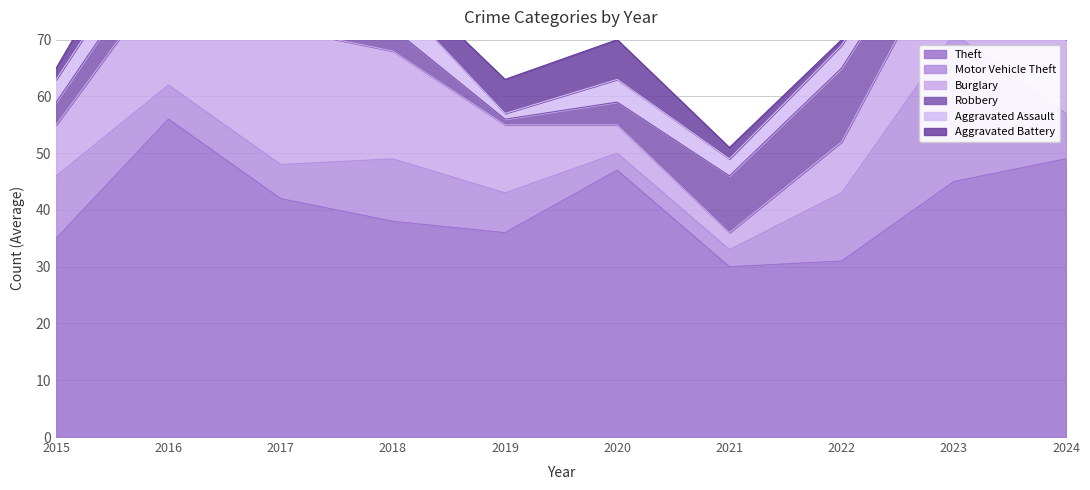

What are all the series names shown in the legend?

Theft, Motor Vehicle Theft, Burglary, Robbery, Aggravated Assault, Aggravated Battery